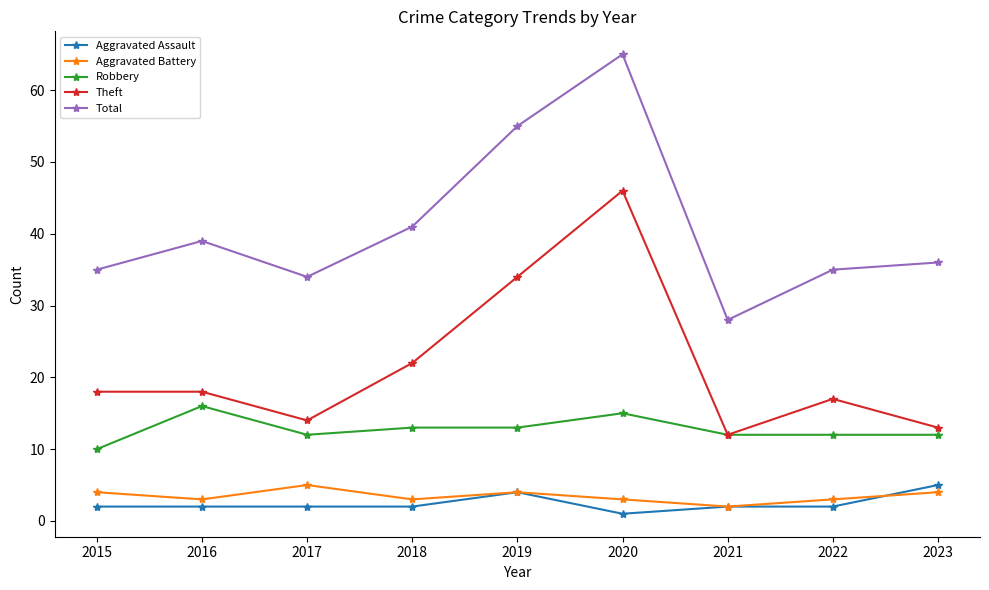

What is the highest value of the Robbery series?

16